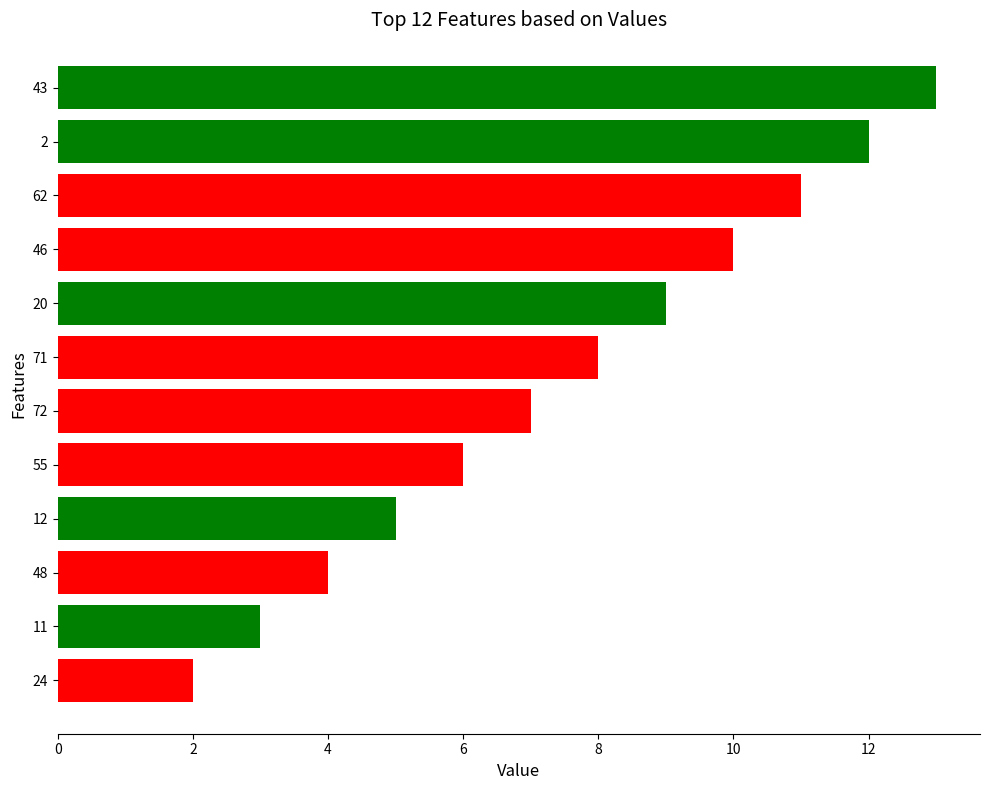

What is the sum of all values?

90